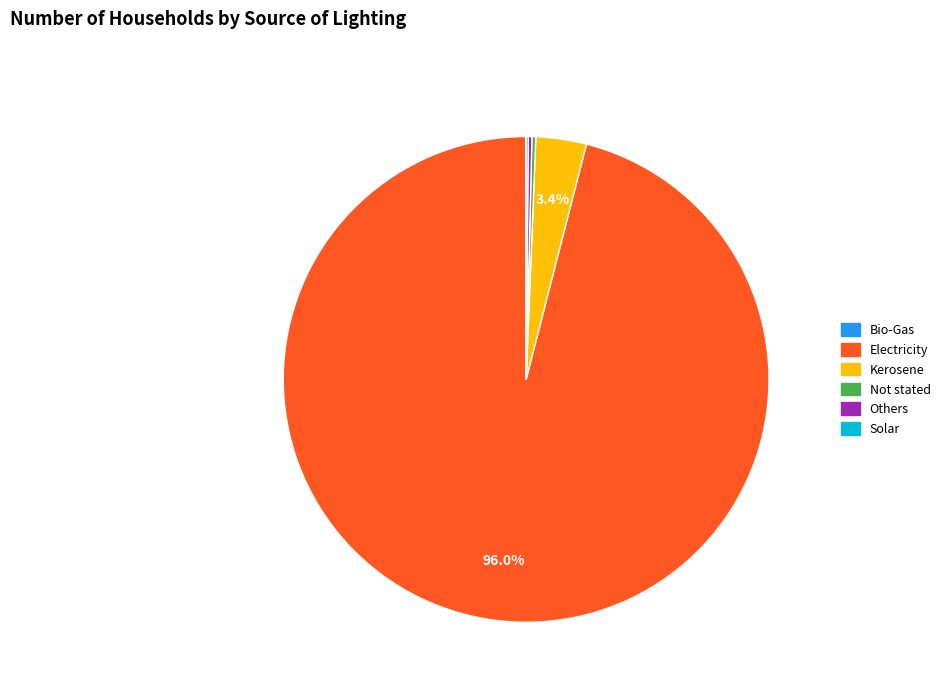

Is there a majority slice in this chart?

Yes